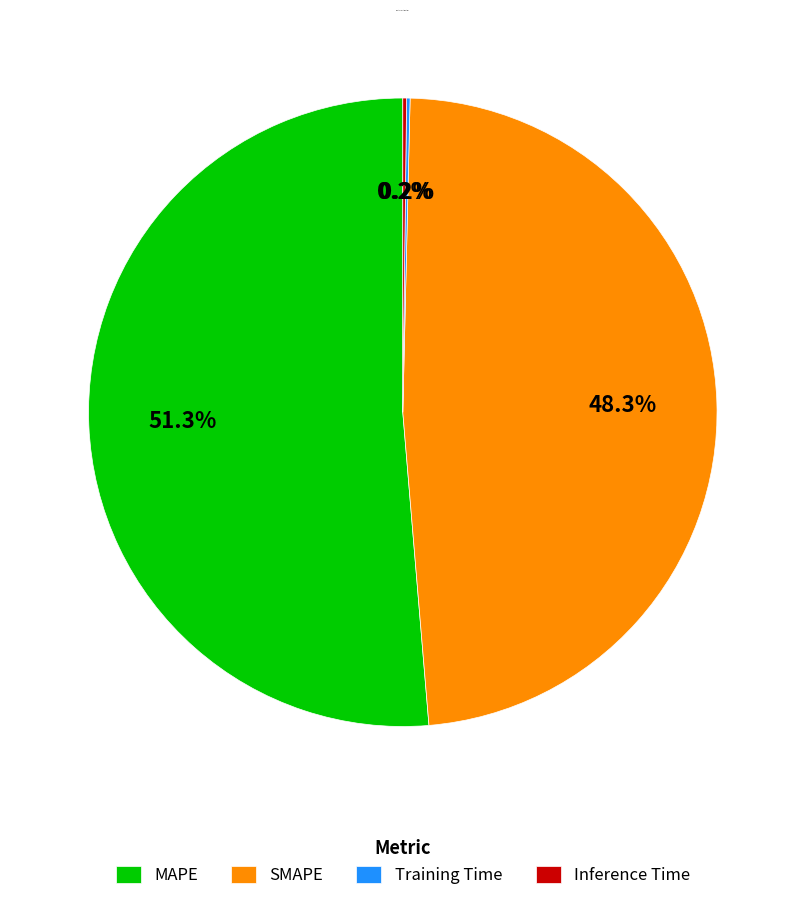

Which slice is the largest?

MAPE